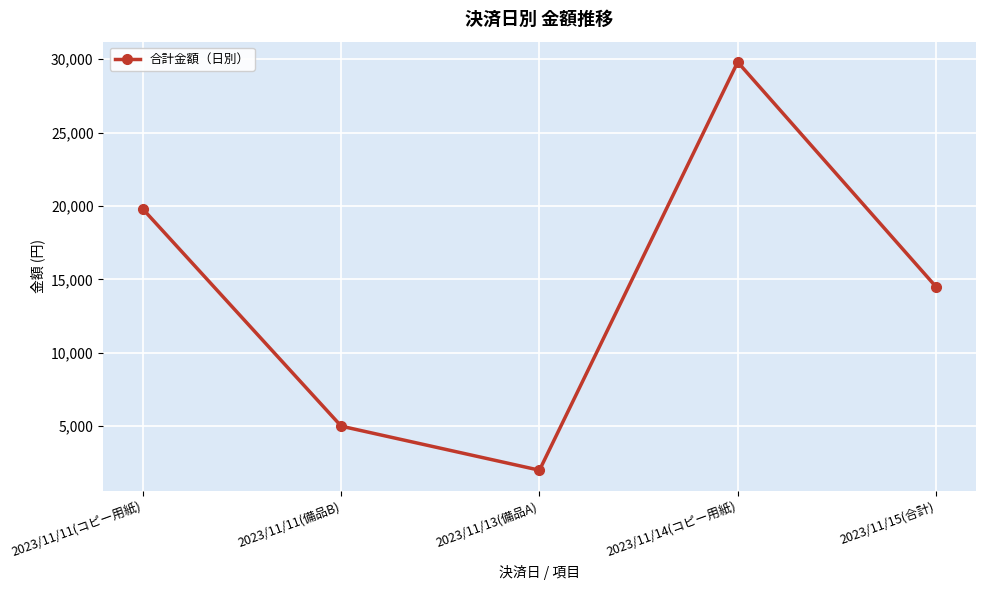

Which has a higher value, 2023/11/14(コピー用紙) or 2023/11/15(合計)?

2023/11/14(コピー用紙)